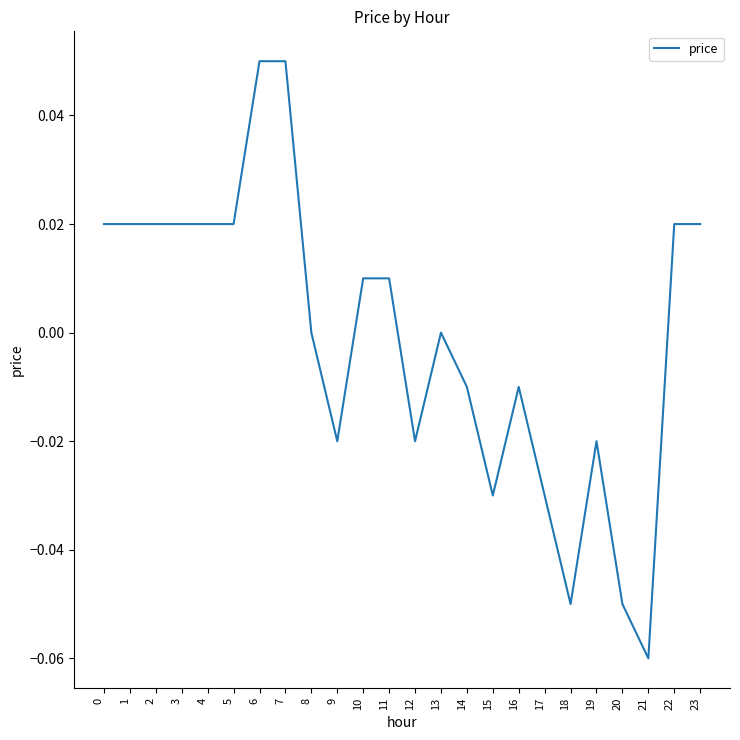

Between 5 and 15, which is larger?

5